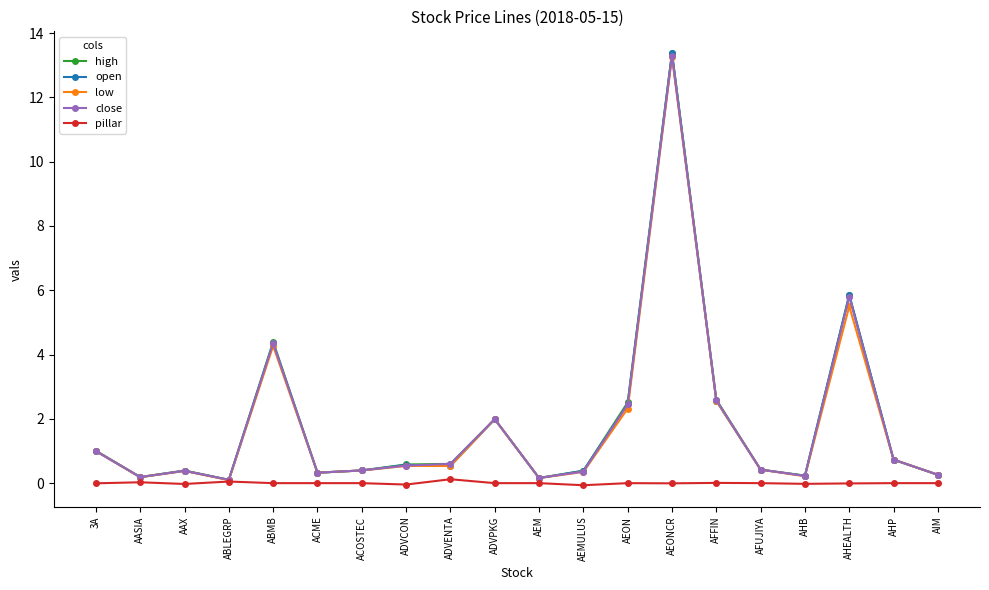

True or false: pillar has more than 0 points higher than both neighbors.

True